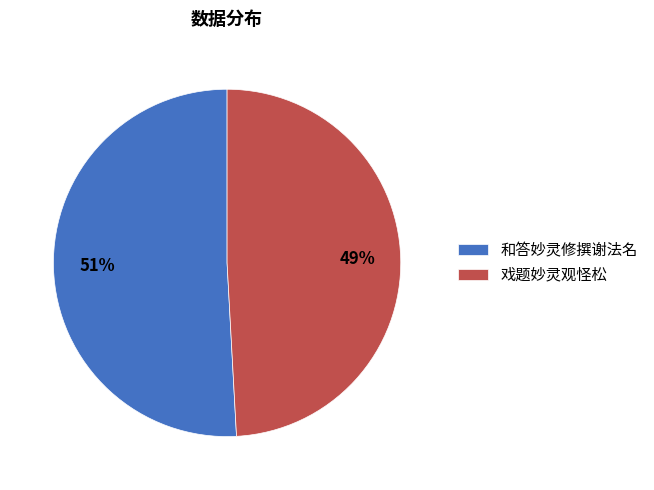

What percentage is the 和答妙灵修撰谢法名 slice, to the nearest percent?

51%